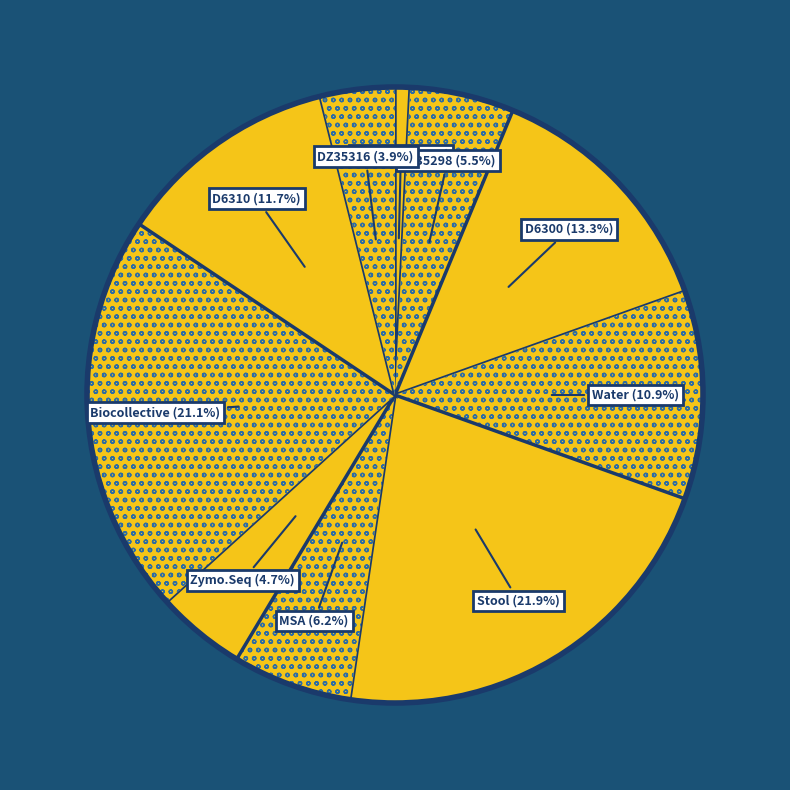

To the nearest percent, what is the combined percentage of D6300 and Stool?

35%